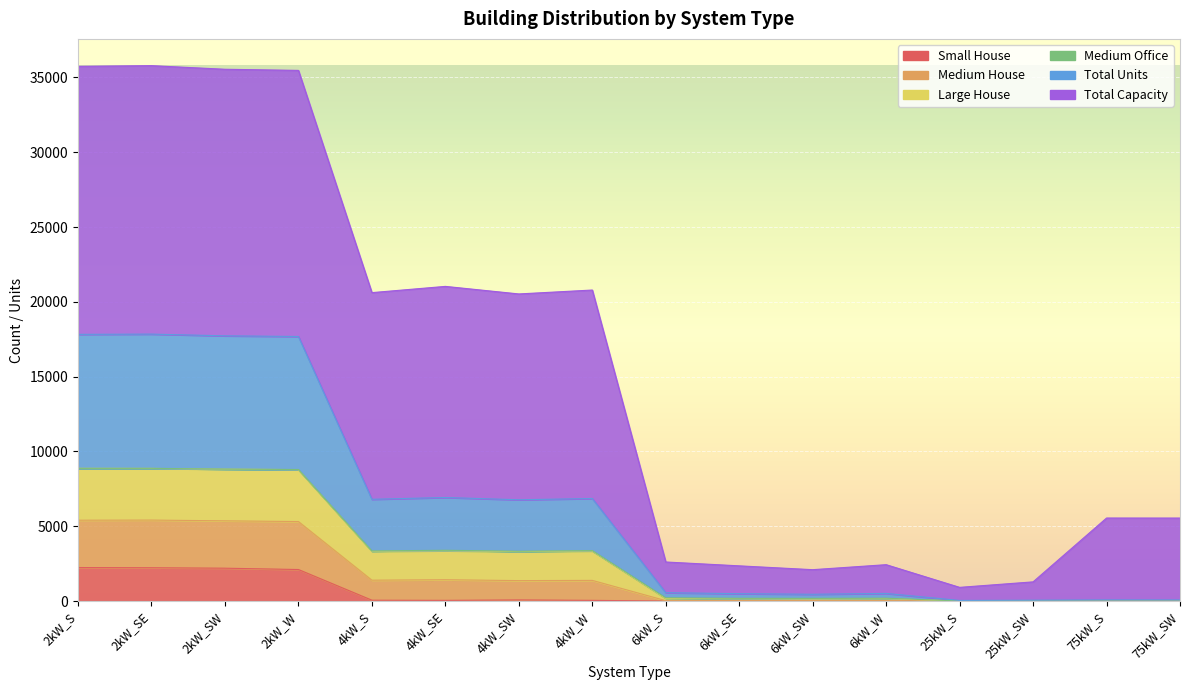

What is the maximum value shown in the chart?

35791